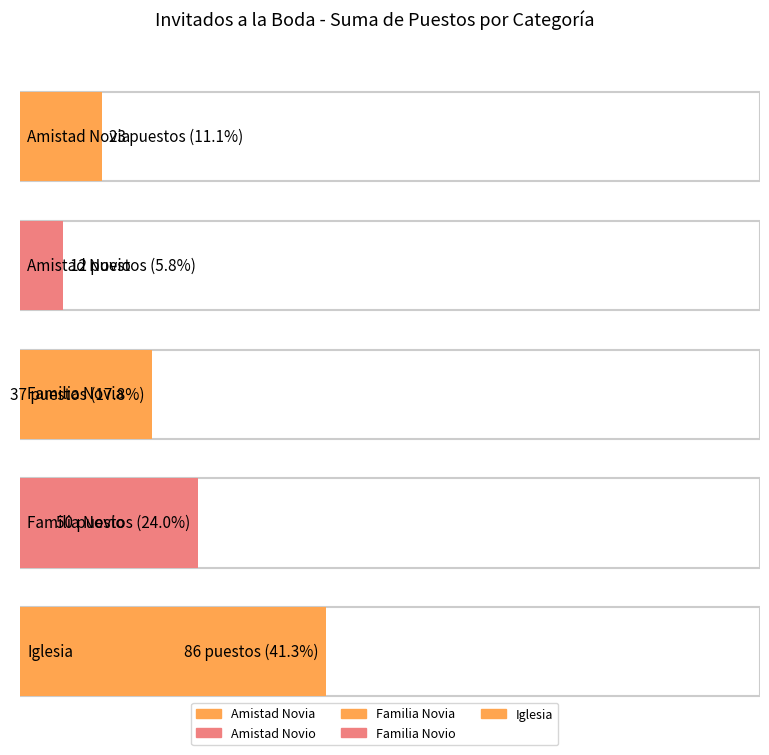

What is the change in value from Familia Novio to Iglesia?

+36